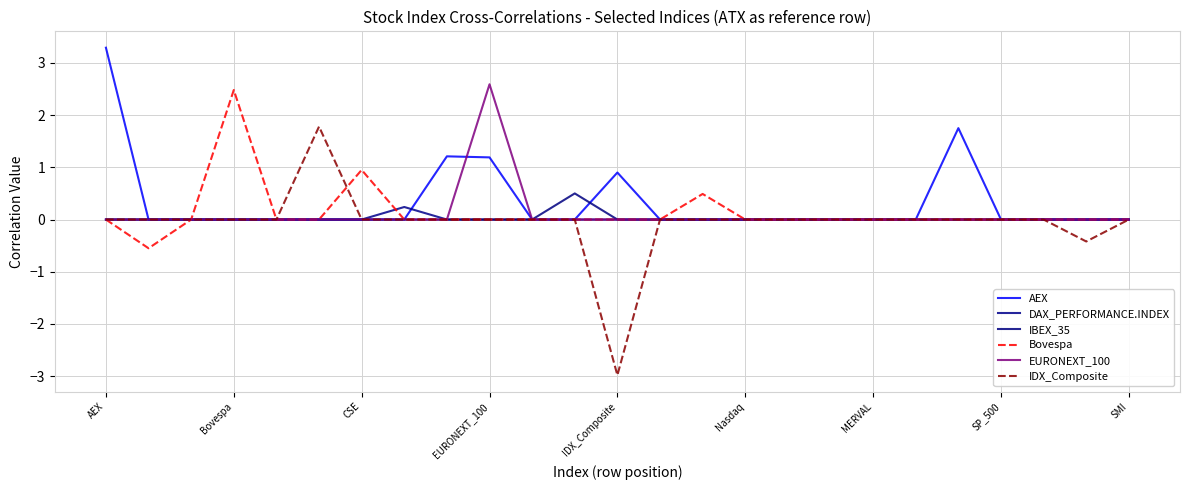

What is the highest value of the EURONEXT_100 series?

2.6